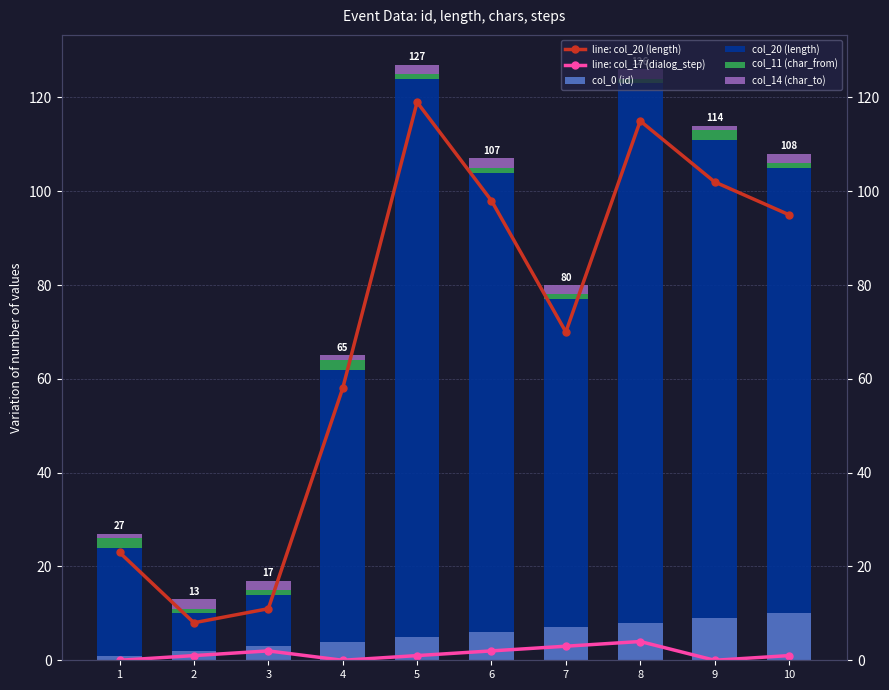

What is the average value of the line: col_17 (dialog_step) series?

1